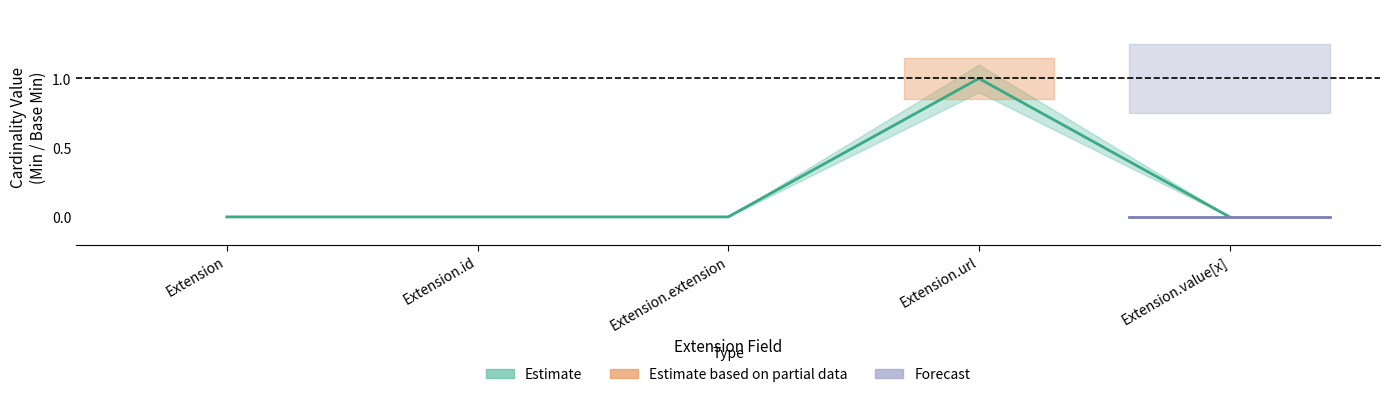

What position from the left is Extension.url?

4